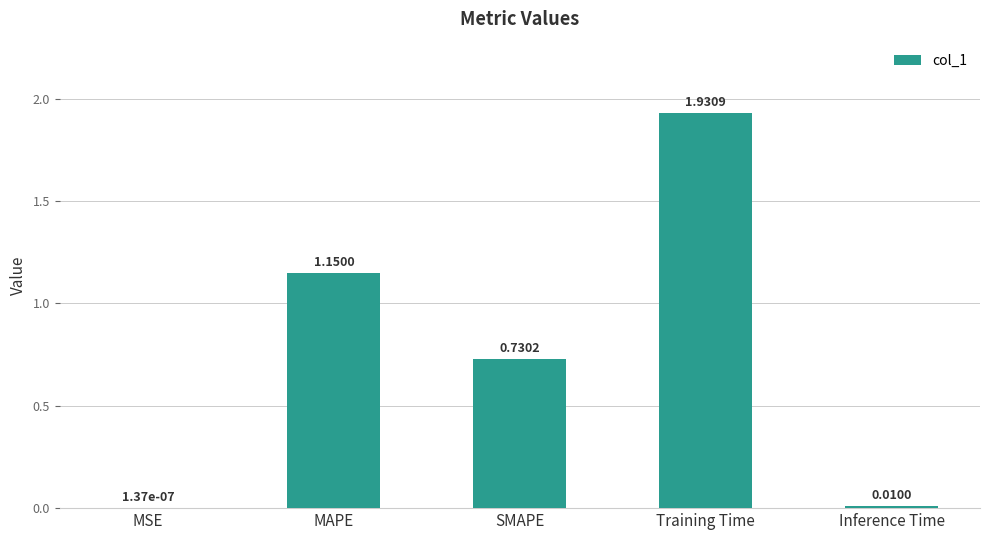

Where is the data nearest to the value 0?

MSE